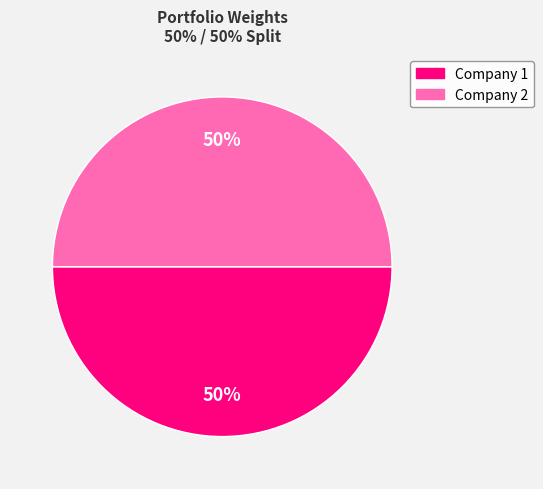

To the nearest percent, what is the average slice percentage?

50%